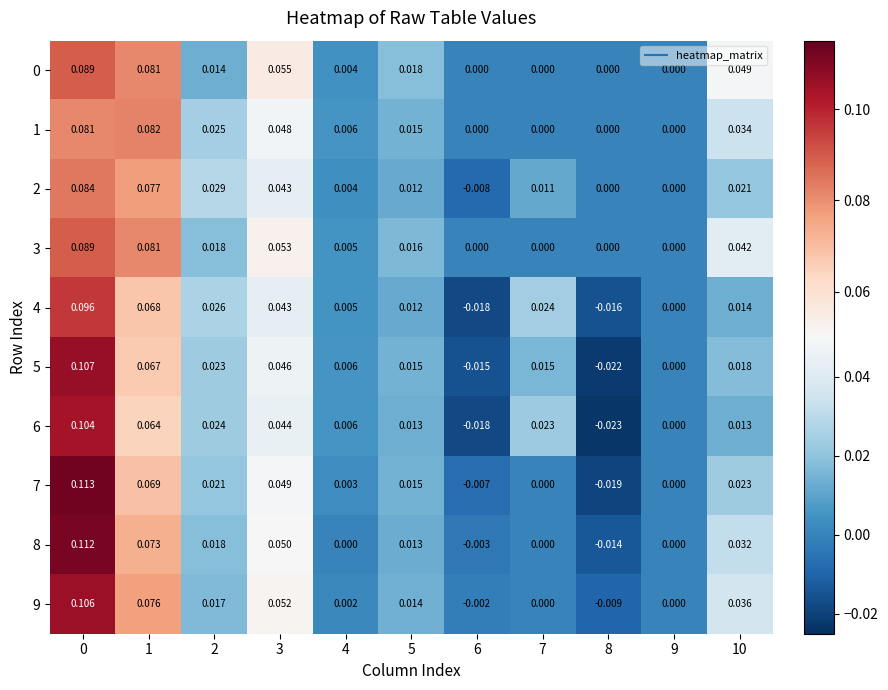

Is the value of 5 at 10 greater than the value of 6 at 6?

Yes